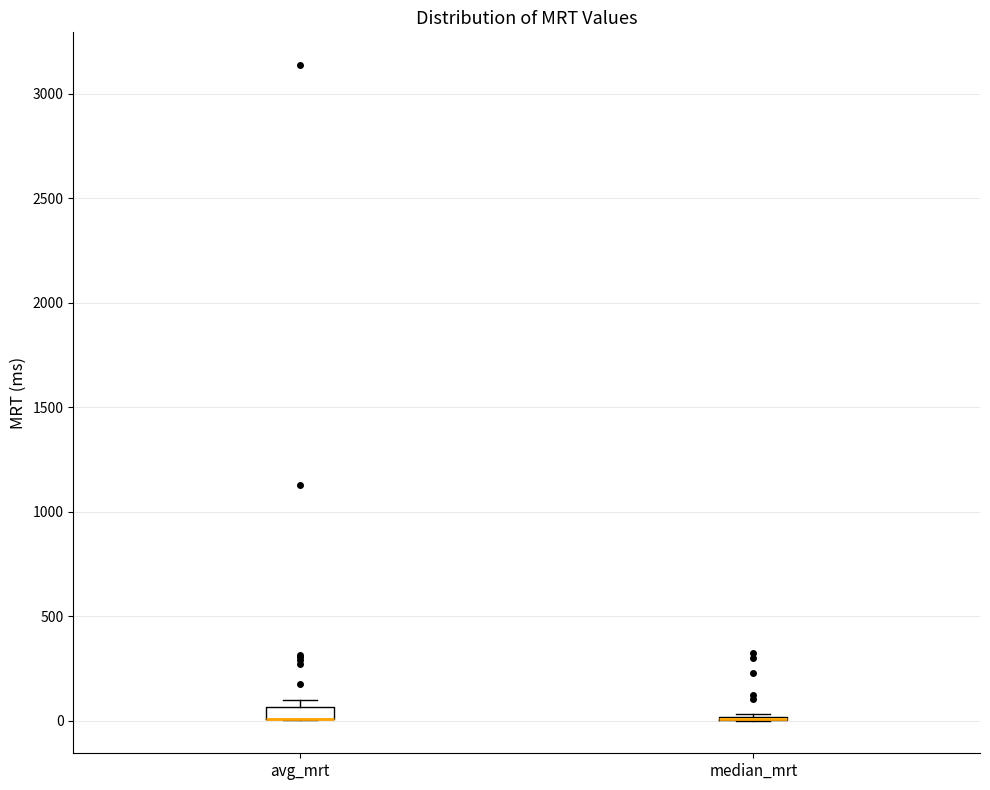

Where is the upper edge of the box for avg_mrt on the y-axis? The values are not printed on the chart, so give them approximately, as read against the axis.

50